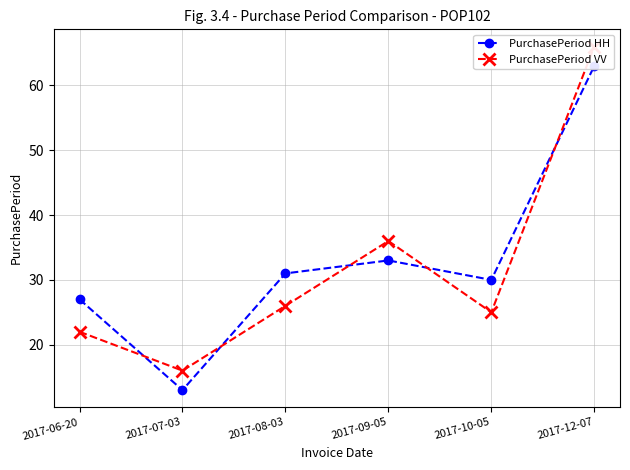

What is the total value across all series at 2017-06-20?

49